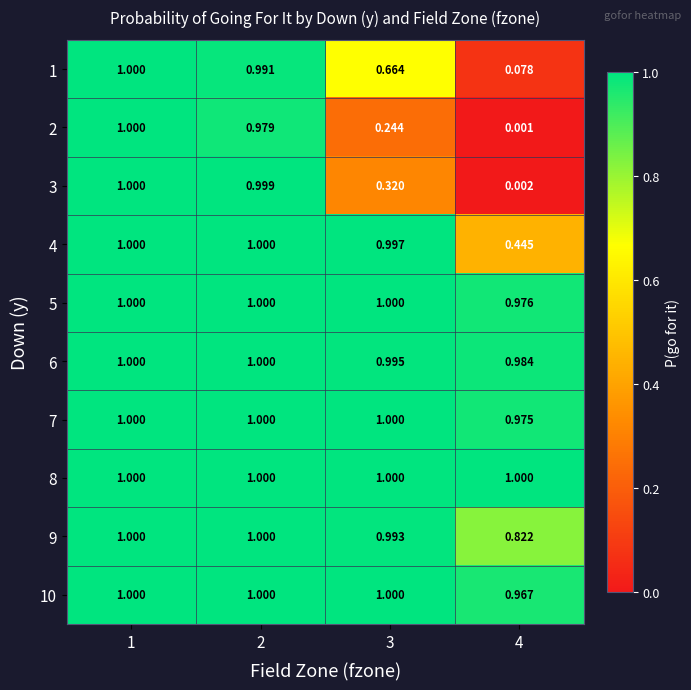

Is the value of 7 at 1 greater than the value of 9 at 3?

Yes